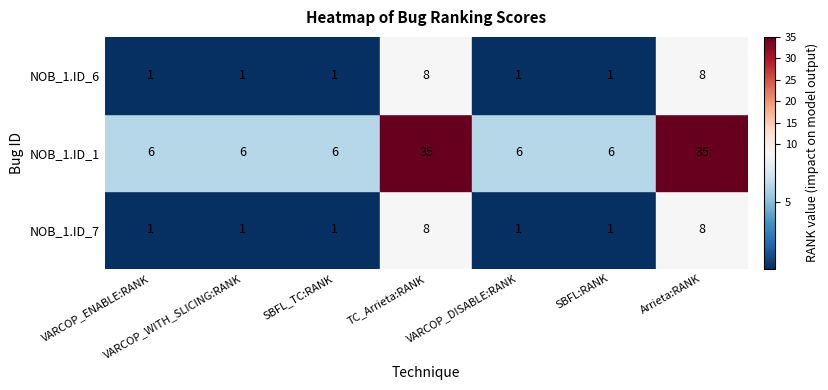

The value of _MultipleBugs_.NOB_1.ID_6 at VARCOP_ENABLE:RANK is 1. True or false?

True